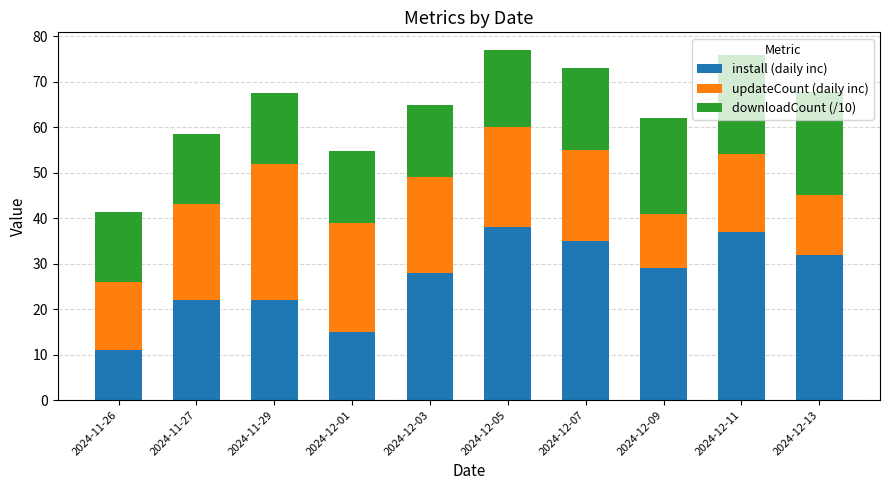

What are all the series names shown in the legend?

install (daily inc), updateCount (daily inc), downloadCount (/10)